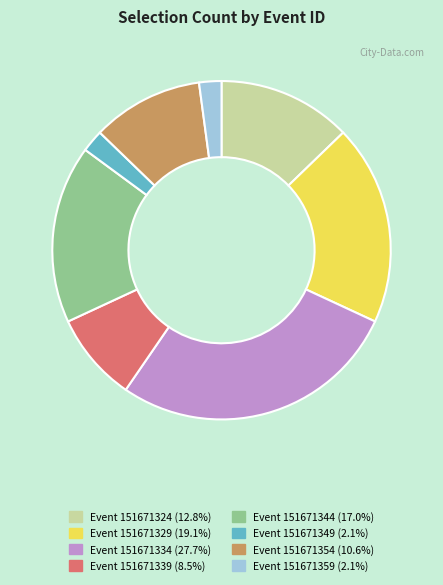

Is there a majority slice in this chart?

No